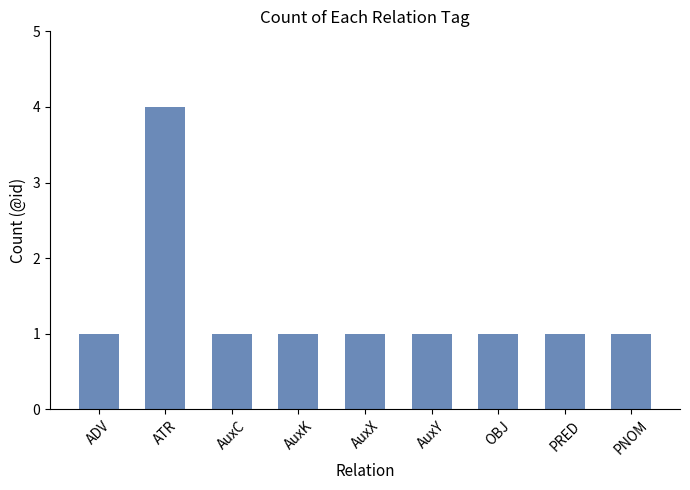

How many values are between 1 and 2?

8